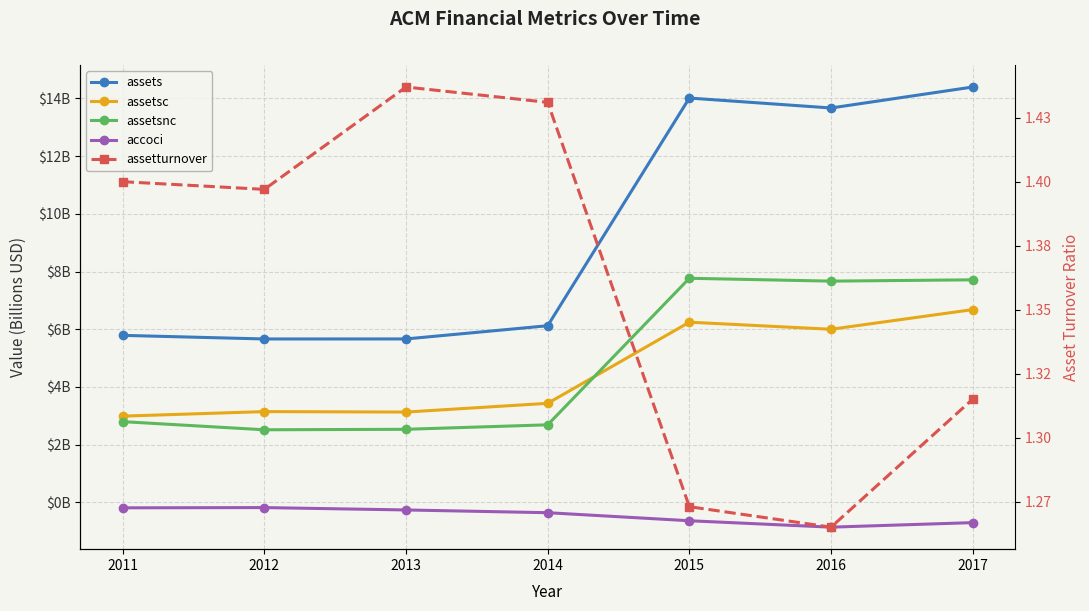

Reading left to right, list all the values displayed in this chart.

assets: 2011=5.8	2012=5.7	2013=5.7	2014=6.1	2015=14.0	2016=13.7	2017=14.4
assetsc: 2011=3.0	2012=3.1	2013=3.1	2014=3.4	2015=6.2	2016=6.0	2017=6.7
assetsnc: 2011=2.8	2012=2.5	2013=2.5	2014=2.7	2015=7.8	2016=7.7	2017=7.7
accoci: 2011=-0.2	2012=-0.2	2013=-0.3	2014=-0.4	2015=-0.6	2016=-0.9	2017=-0.7
assetturnover: 2011=1.4	2012=1.4	2013=1.4	2014=1.4	2015=1.3	2016=1.3	2017=1.3